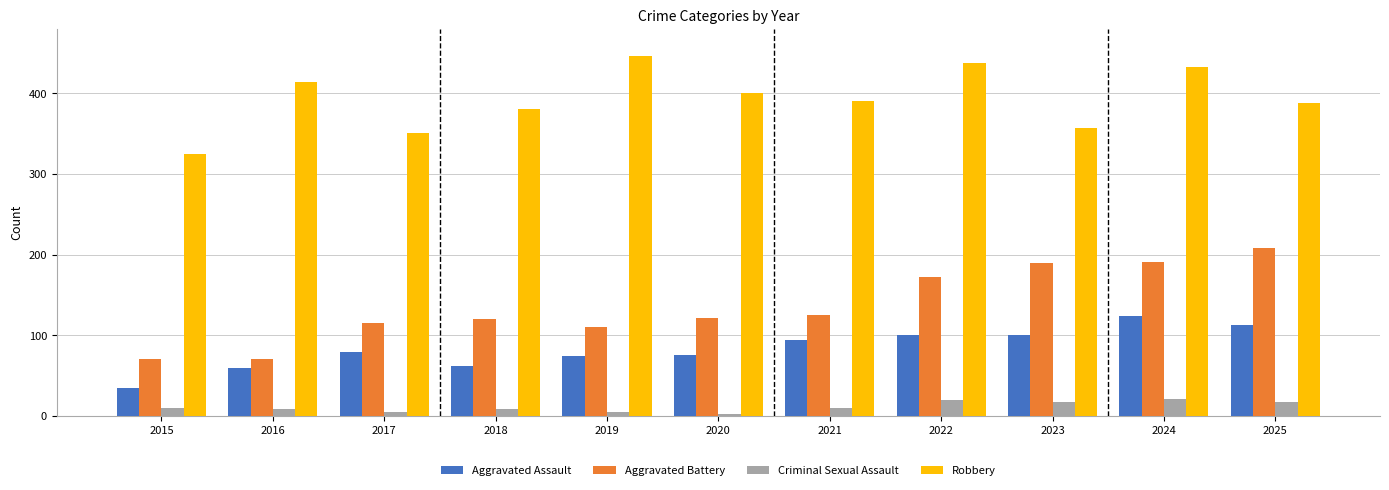

Which series changed the most between 2017 and 2025?

Aggravated Battery